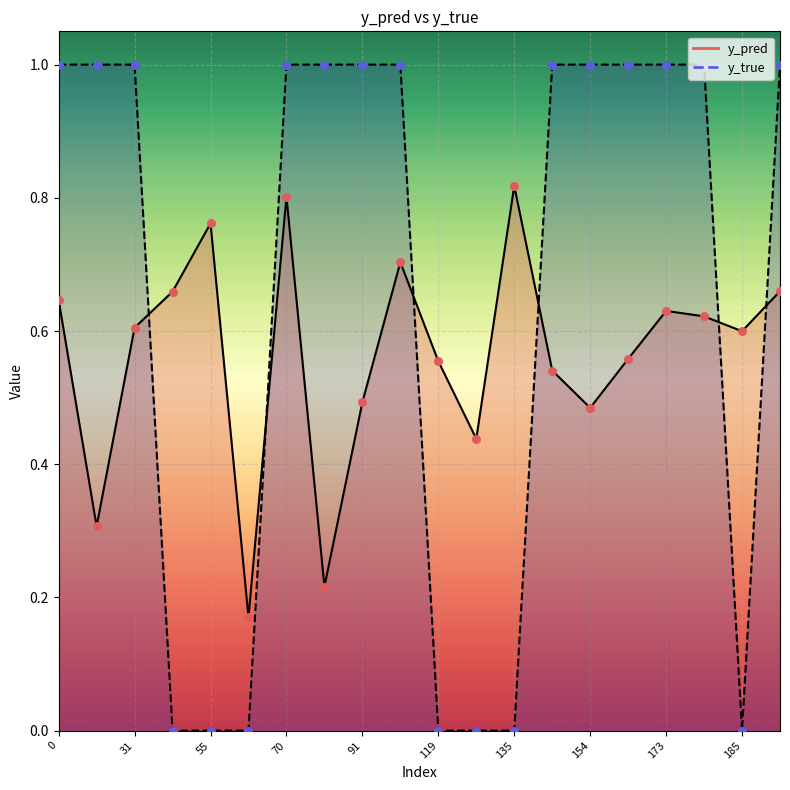

Which series has the largest Y range (max minus min)?

y_true